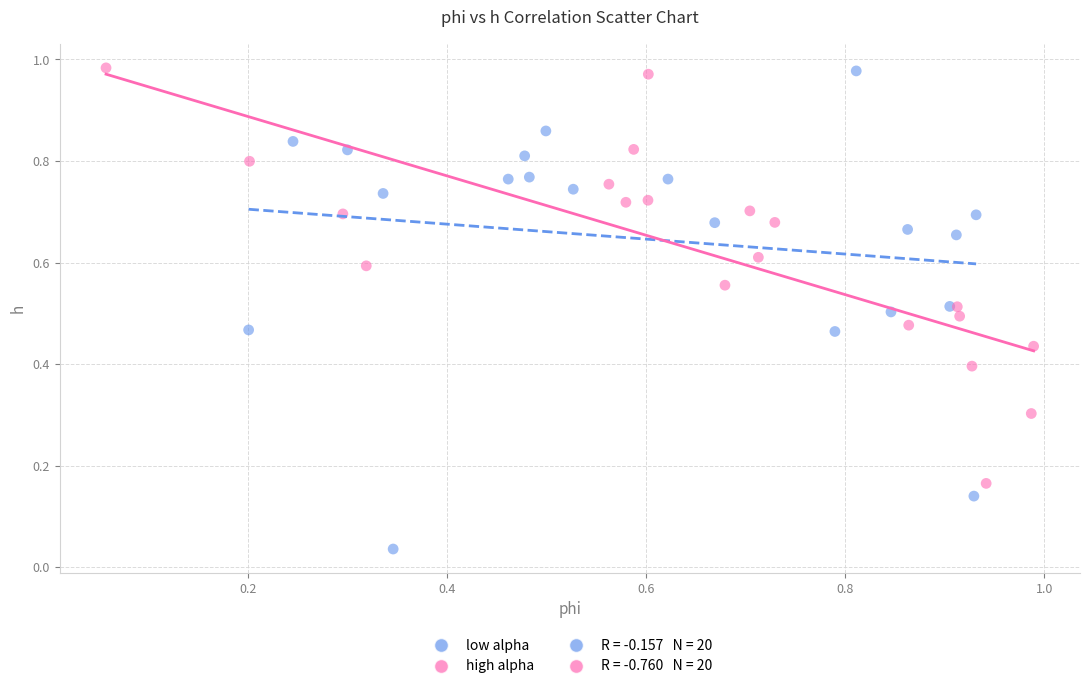

Which series has the largest Y range (max minus min)?

low alpha